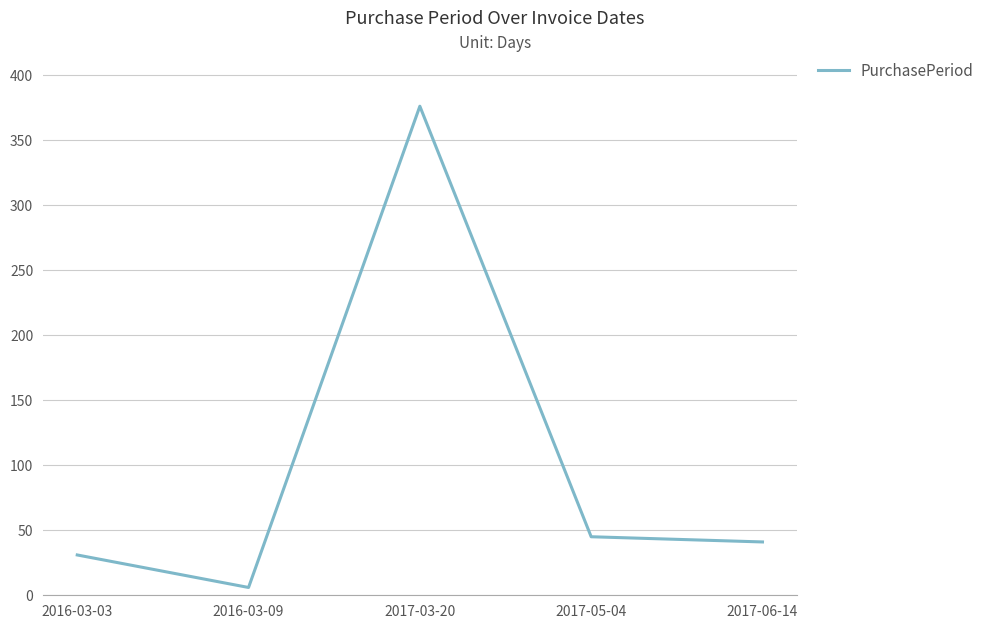

Rank the categories by value from lowest to highest.

2016-03-09, 2016-03-03, 2017-06-14, 2017-05-04, 2017-03-20